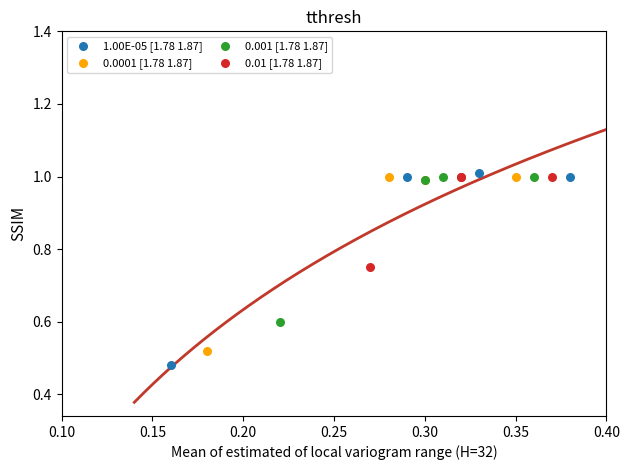

Which series has the widest spread of Y values?

1.00E-05 [1.78 1.87]